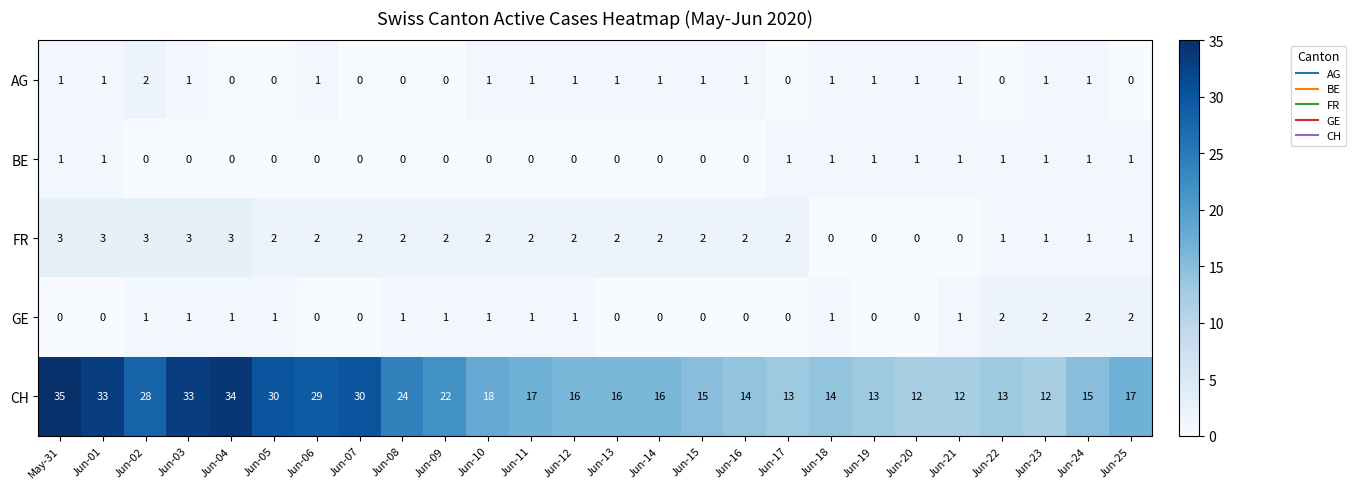

Which category has the highest value in the AG series?

Jun-02